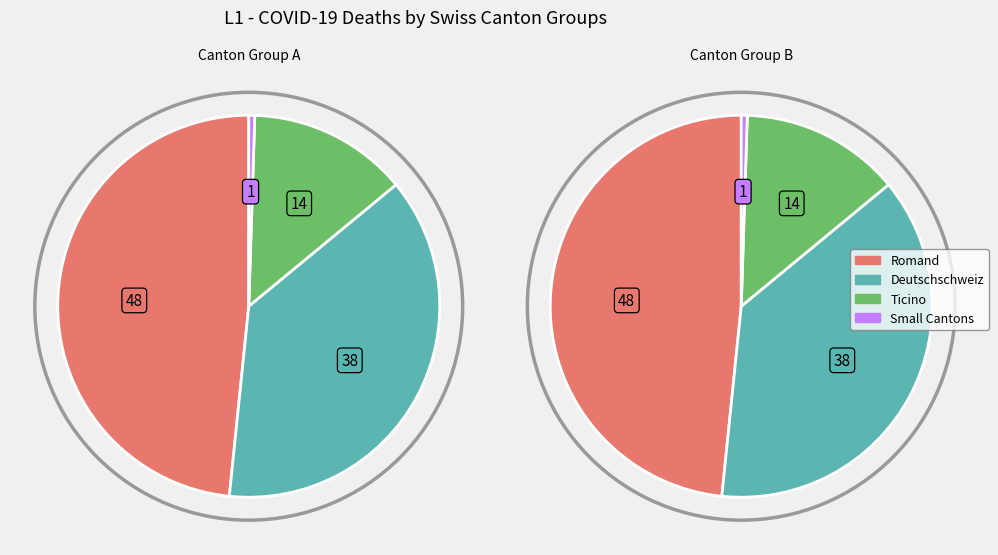

The SO slice represents 1% of the pie. True or false?

True